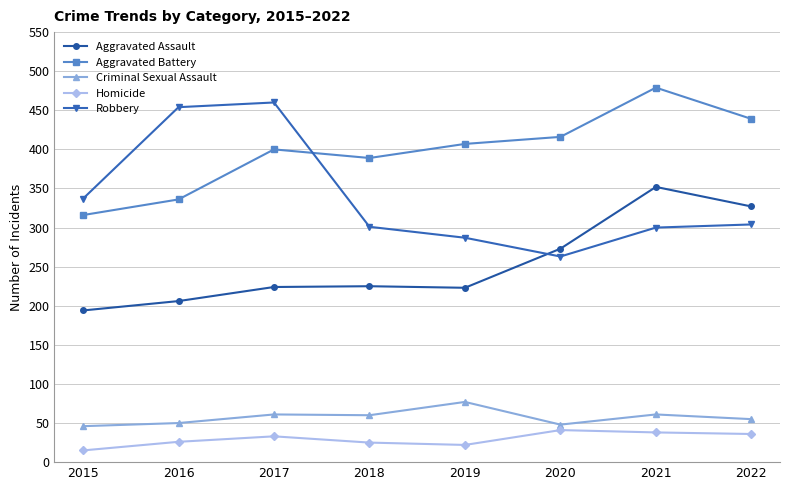

The value of Robbery at 2021 is 146. True or false?

False